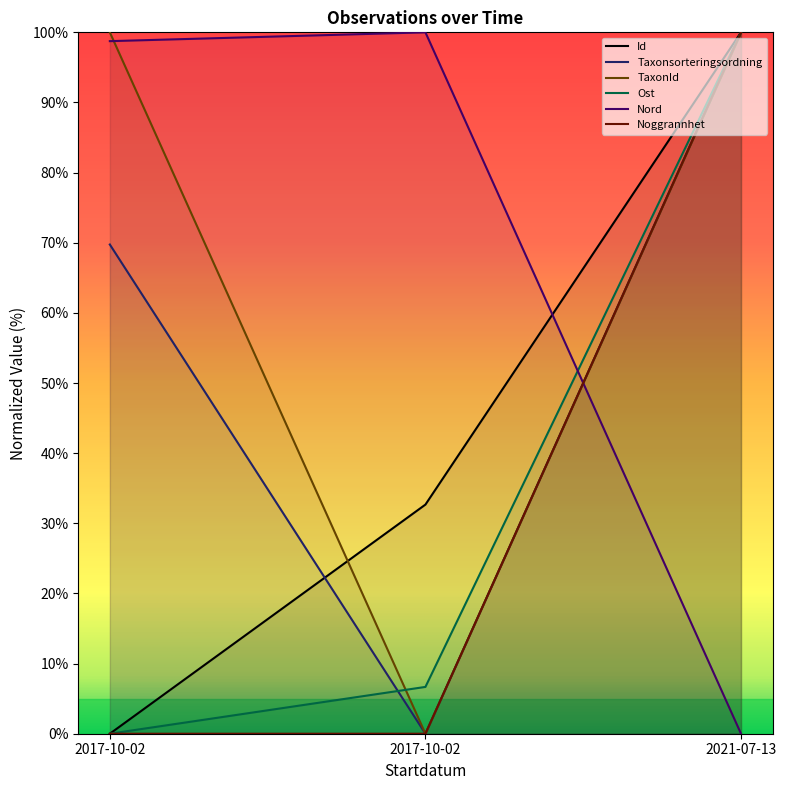

The Taxonsorteringsordning series shows 0.0 at 2017-10-02. True or false?

True